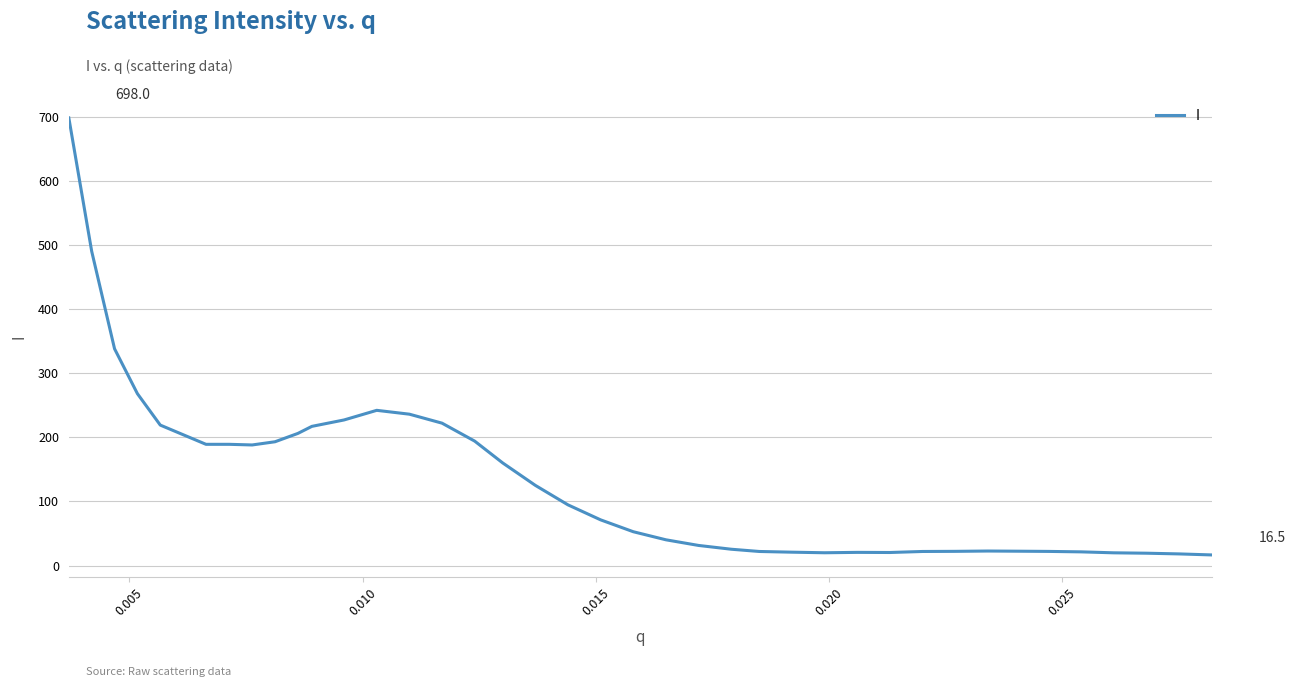

What is the average value?

135.7